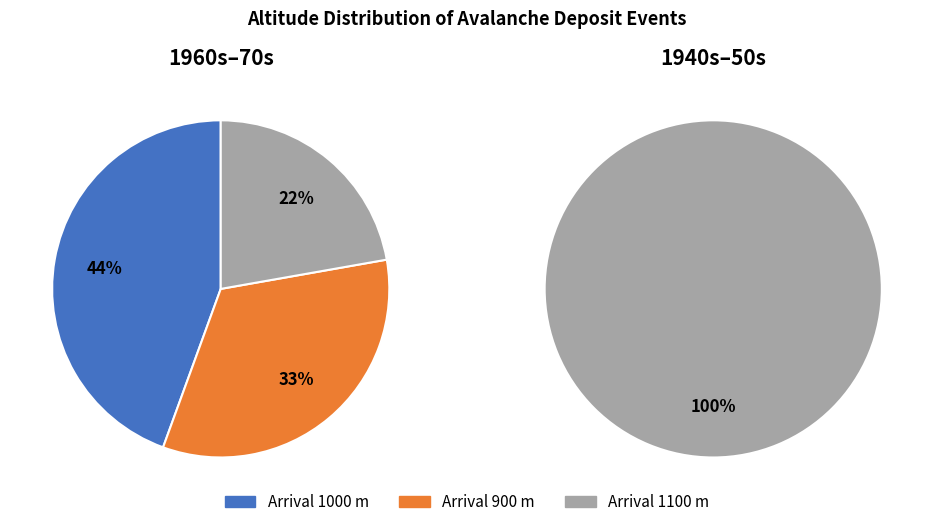

Is there any slice that represents more than half of the pie?

Yes